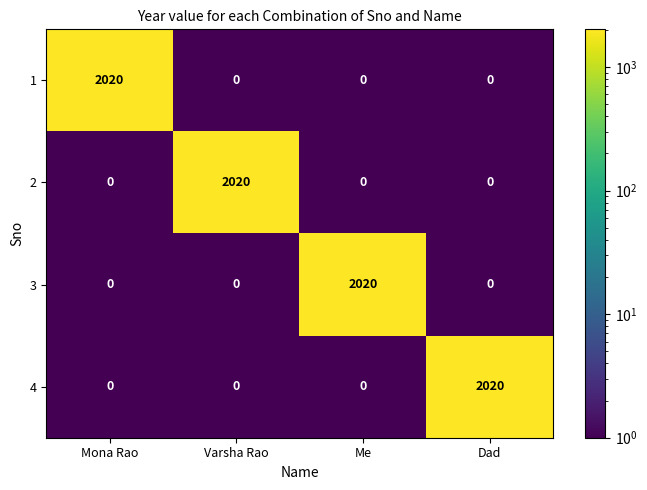

At how many categories does at least one series exceed 882?

4